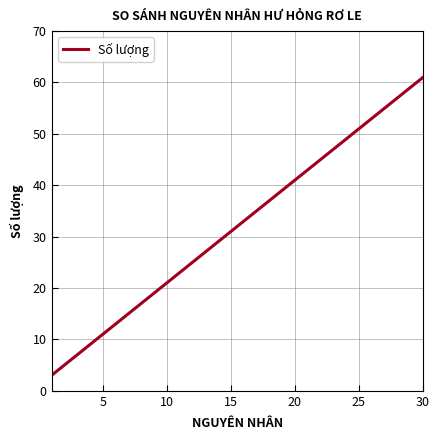

What is the greatest value displayed?

61